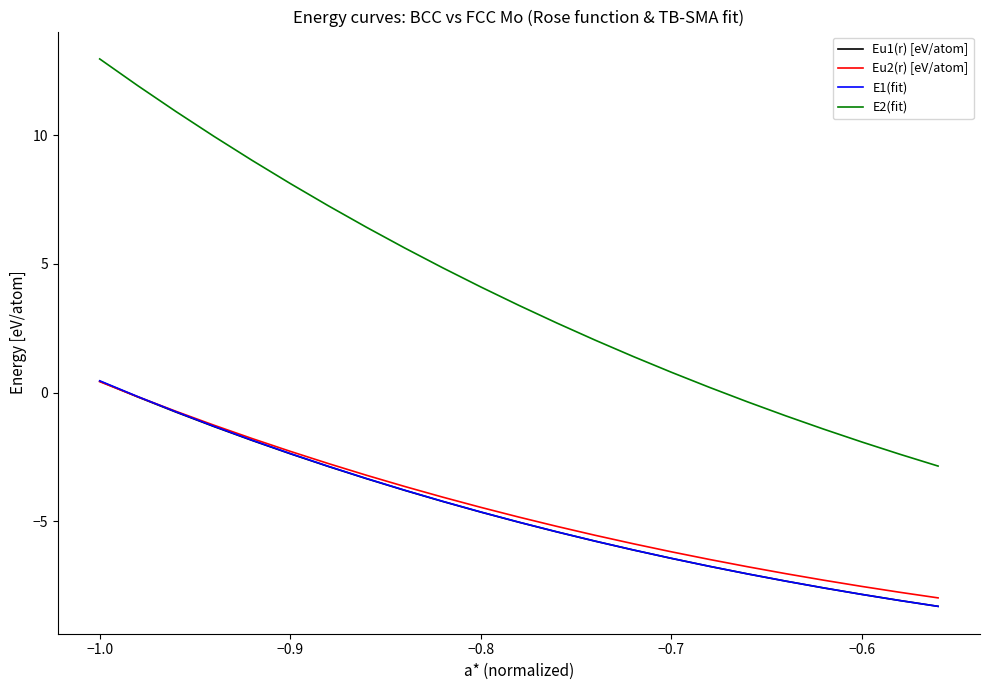

True or false: Eu1(r) [eV/atom] and E2(fit) intersect in this chart.

False